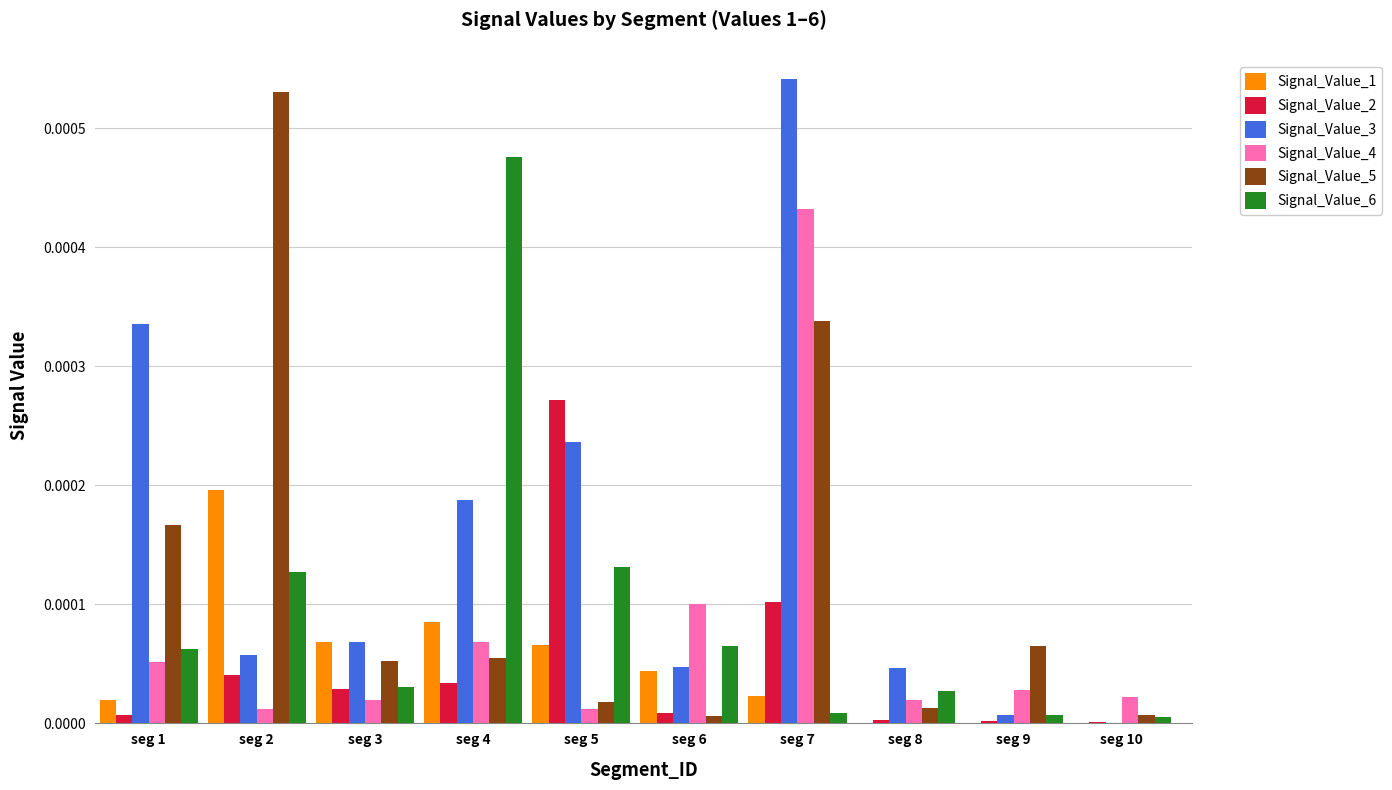

The Signal_Value_5 series shows 0.0 at seg 7. True or false?

True